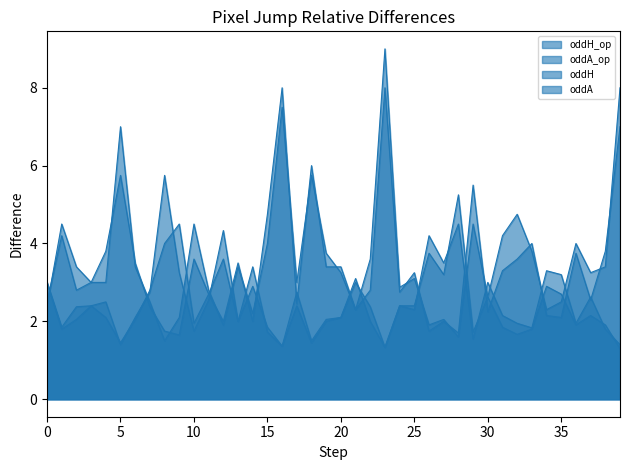

What are all the series names shown in the legend?

oddH_op, oddA_op, oddH, oddA